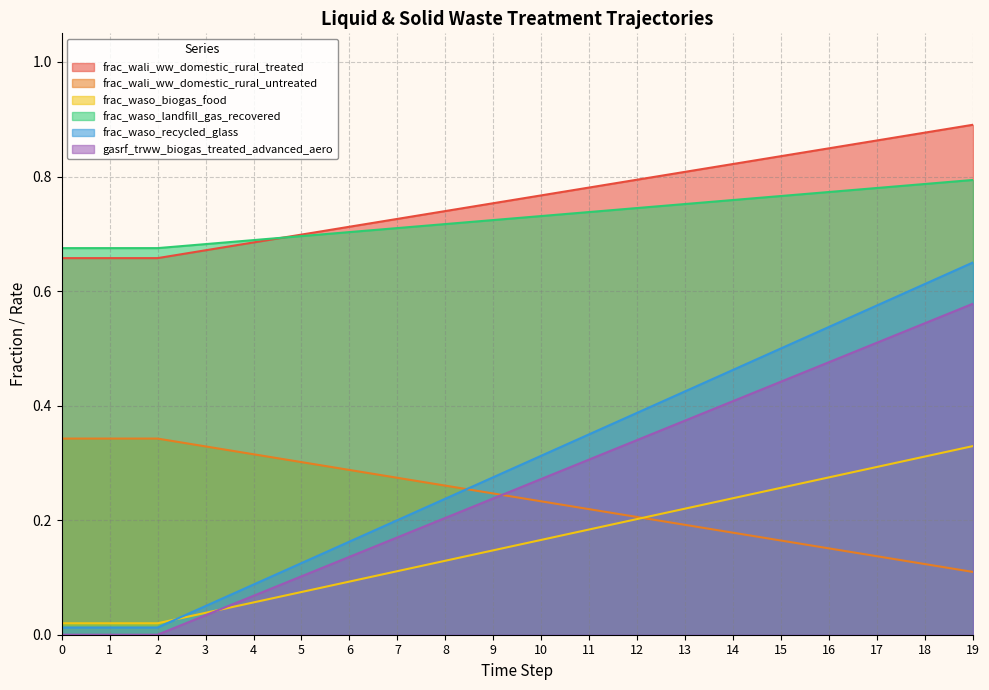

What is the value of the gasrf_trww_biogas_treated_advanced_aero point at the 17th from the left?

0.5